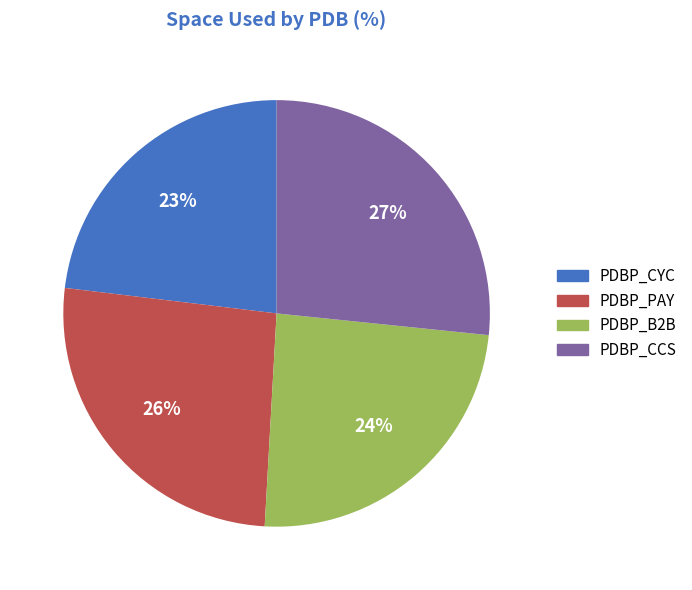

To the nearest percent, what is the difference between the PDBP_CYC and PDBP_B2B slice percentages?

1%